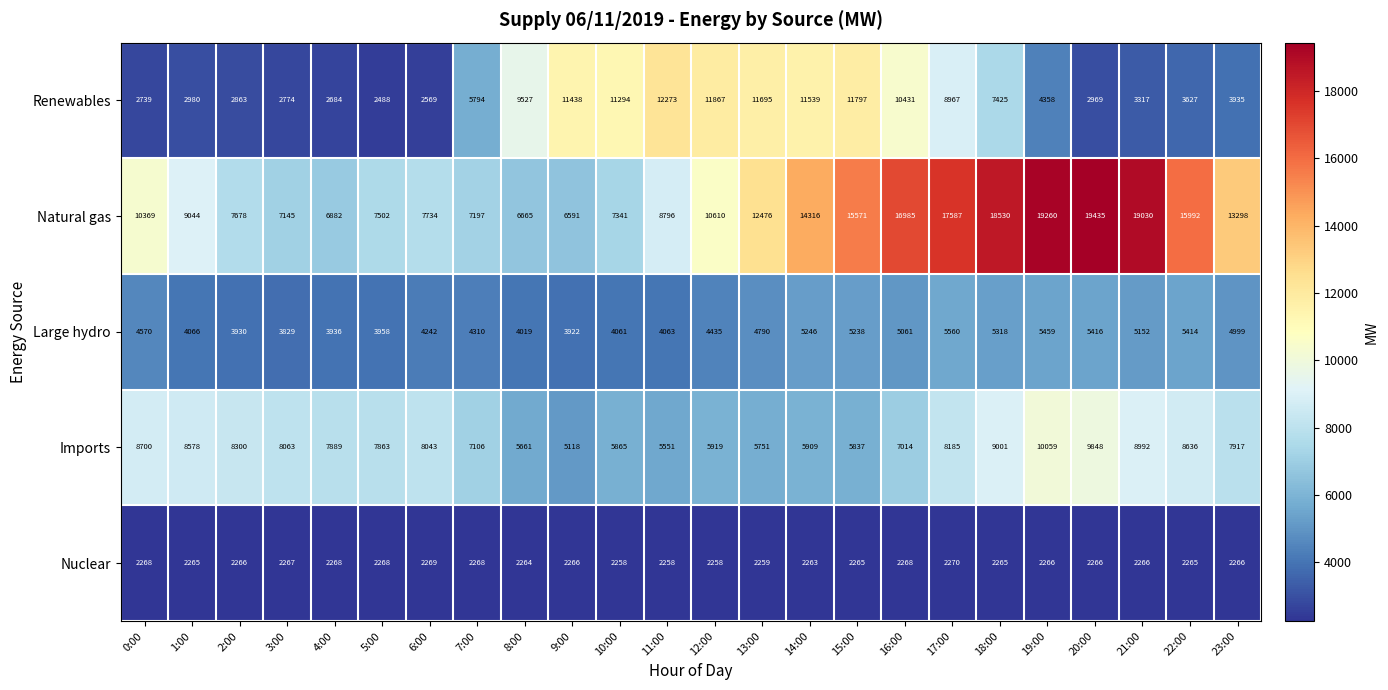

What is the total value across all series at 3:00?

24078